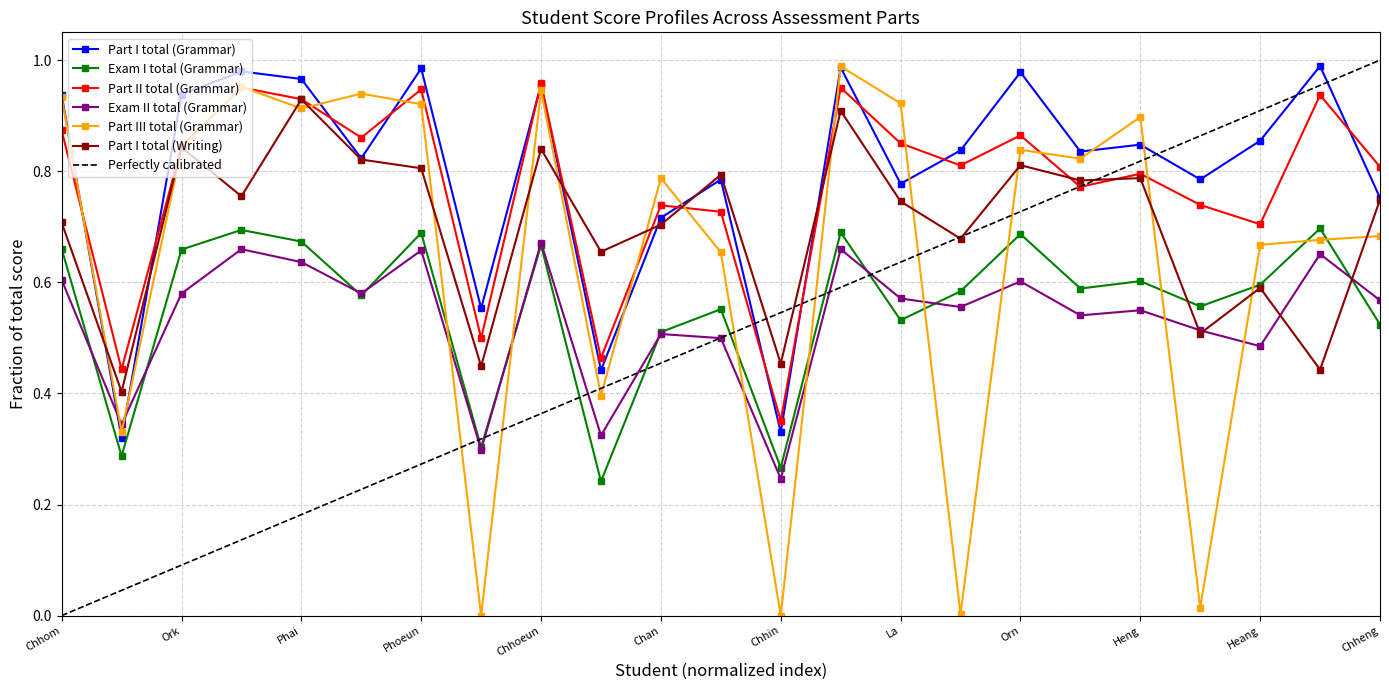

Reading left to right, what are all the values shown in this chart?

Part I total (Grammar): Chhom=0.9	Thour=0.3	Ork=0.9	Hok=1.0	Phai=1.0	Beun=0.8	Phoeun=1.0	Eang=0.6	Chhoeun=1.0	Lim=0.4	Chan=0.7	Sy=0.8	Chhin=0.3	Iet=1.0	La=0.8	Voch=0.8	Orn=1.0	Leang=0.8	Heng=0.8	Va=0.8	Heang=0.9	Kol=1.0	Chheng=0.8
Exam I total (Grammar): Chhom=0.7	Thour=0.3	Ork=0.7	Hok=0.7	Phai=0.7	Beun=0.6	Phoeun=0.7	Eang=0.3	Chhoeun=0.7	Lim=0.2	Chan=0.5	Sy=0.6	Chhin=0.3	Iet=0.7	La=0.5	Voch=0.6	Orn=0.7	Leang=0.6	Heng=0.6	Va=0.6	Heang=0.6	Kol=0.7	Chheng=0.5
Part II total (Grammar): Chhom=0.9	Thour=0.4	Ork=0.8	Hok=1.0	Phai=0.9	Beun=0.9	Phoeun=0.9	Eang=0.5	Chhoeun=1.0	Lim=0.5	Chan=0.7	Sy=0.7	Chhin=0.4	Iet=1.0	La=0.9	Voch=0.8	Orn=0.9	Leang=0.8	Heng=0.8	Va=0.7	Heang=0.7	Kol=0.9	Chheng=0.8
Exam II total (Grammar): Chhom=0.6	Thour=0.3	Ork=0.6	Hok=0.7	Phai=0.6	Beun=0.6	Phoeun=0.7	Eang=0.3	Chhoeun=0.7	Lim=0.3	Chan=0.5	Sy=0.5	Chhin=0.2	Iet=0.7	La=0.6	Voch=0.6	Orn=0.6	Leang=0.5	Heng=0.5	Va=0.5	Heang=0.5	Kol=0.7	Chheng=0.6
Part III total (Grammar): Chhom=0.9	Thour=0.3	Ork=0.8	Hok=1.0	Phai=0.9	Beun=0.9	Phoeun=0.9	Eang=0.0	Chhoeun=0.9	Lim=0.4	Chan=0.8	Sy=0.7	Chhin=0.0	Iet=1.0	La=0.9	Voch=0.0	Orn=0.8	Leang=0.8	Heng=0.9	Va=0.0	Heang=0.7	Kol=0.7	Chheng=0.7
Part I total (Writing): Chhom=0.7	Thour=0.4	Ork=0.8	Hok=0.8	Phai=0.9	Beun=0.8	Phoeun=0.8	Eang=0.4	Chhoeun=0.8	Lim=0.7	Chan=0.7	Sy=0.8	Chhin=0.5	Iet=0.9	La=0.7	Voch=0.7	Orn=0.8	Leang=0.8	Heng=0.8	Va=0.5	Heang=0.6	Kol=0.4	Chheng=0.7